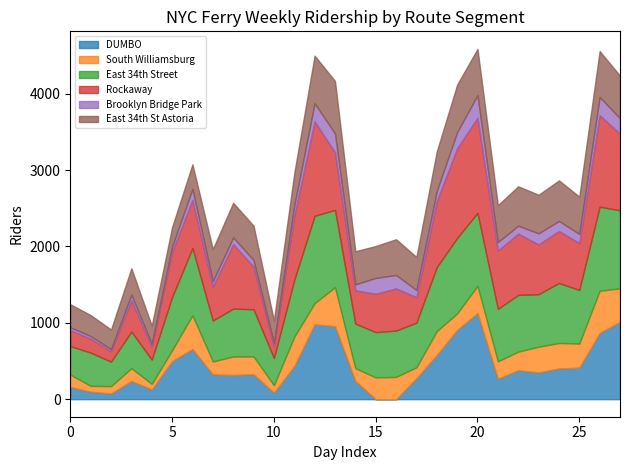

What is the highest value of the DUMBO series?

1128